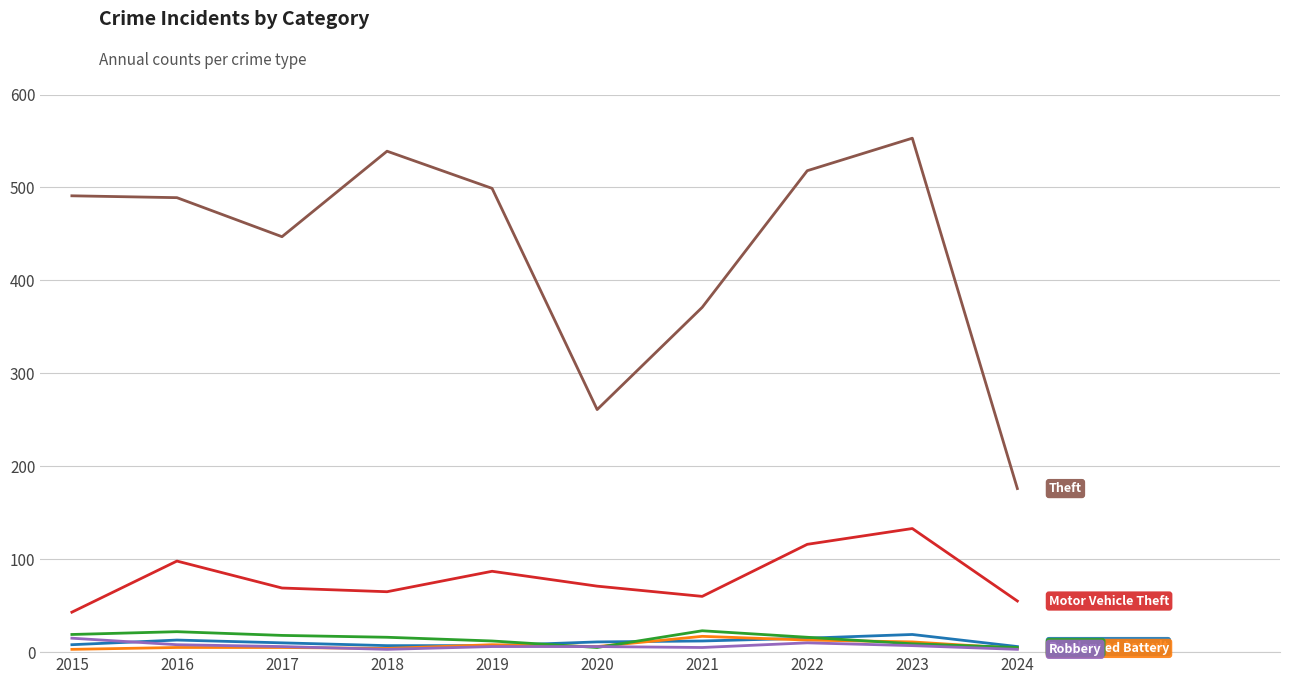

What is the maximum value shown in the chart?

553